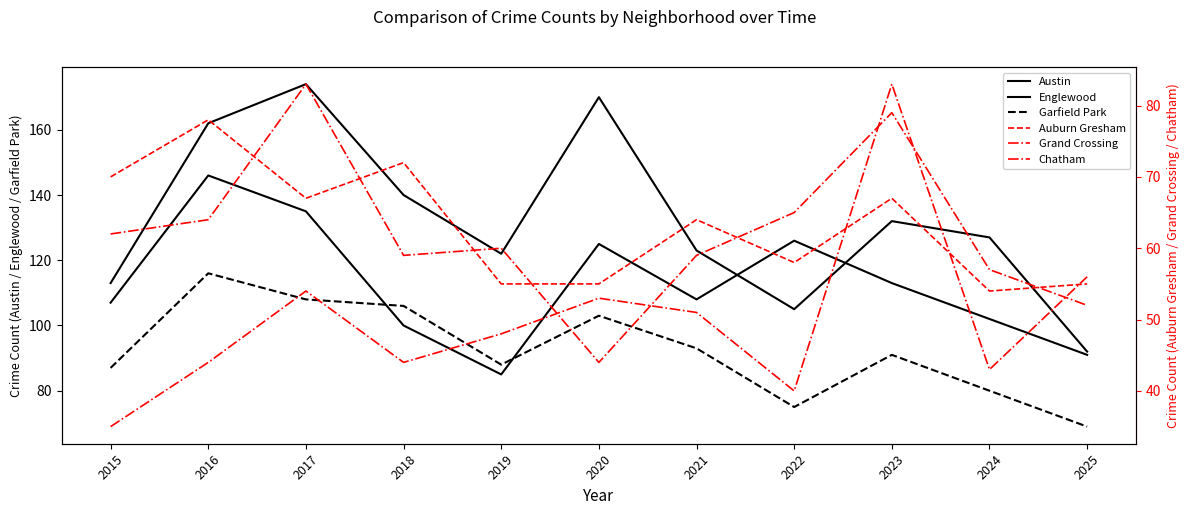

Between 2021 and 2025, which is larger?

2021